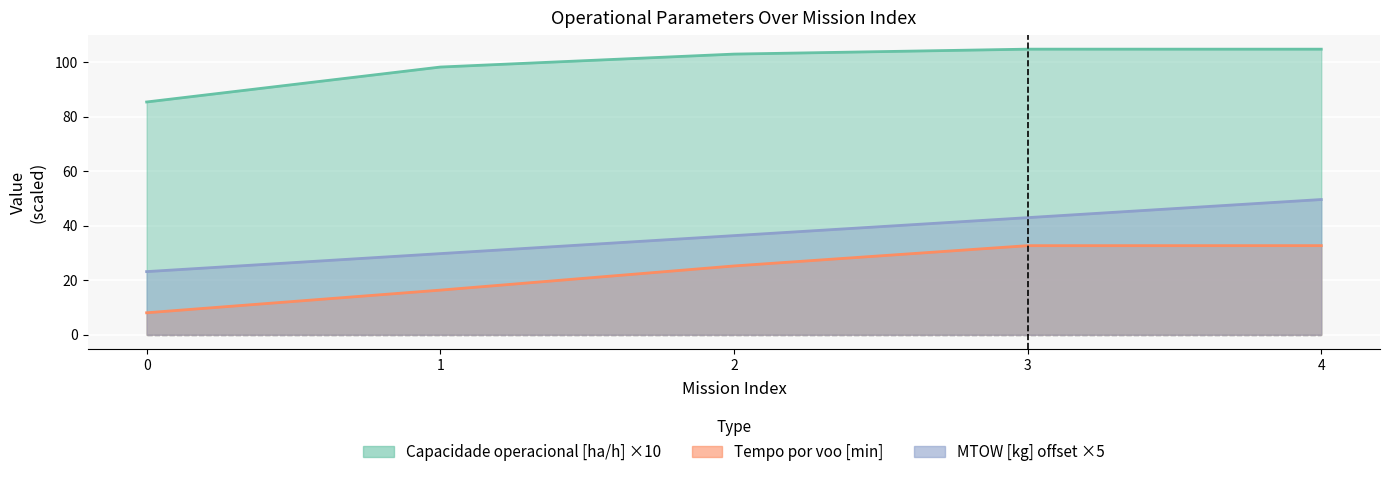

What value does the Tempo por voo [min] series have at 1?

16.4